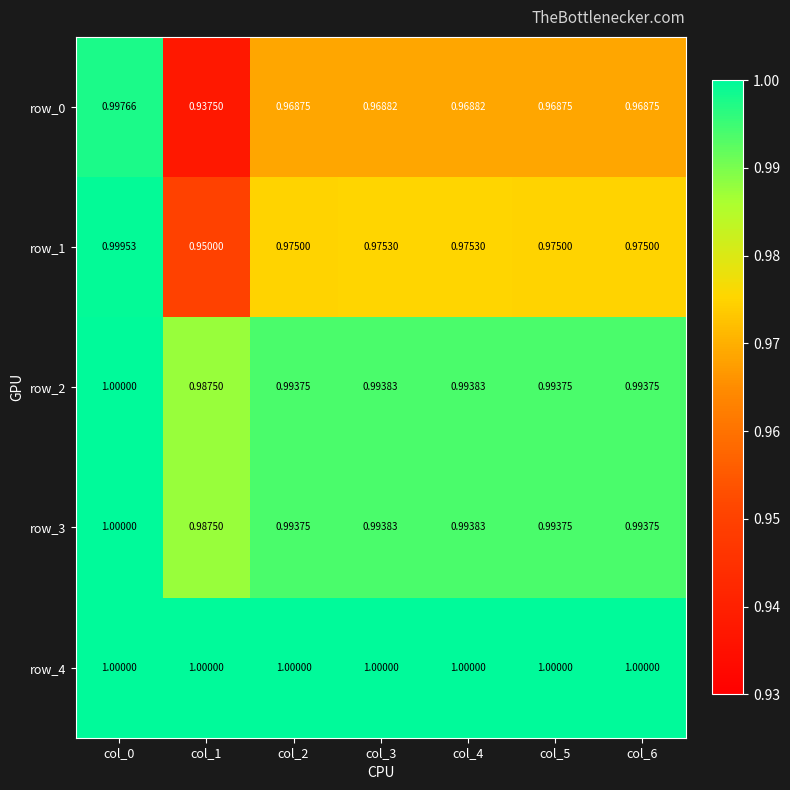

True or false: row_3 has a value of 1.0 at col_3.

True